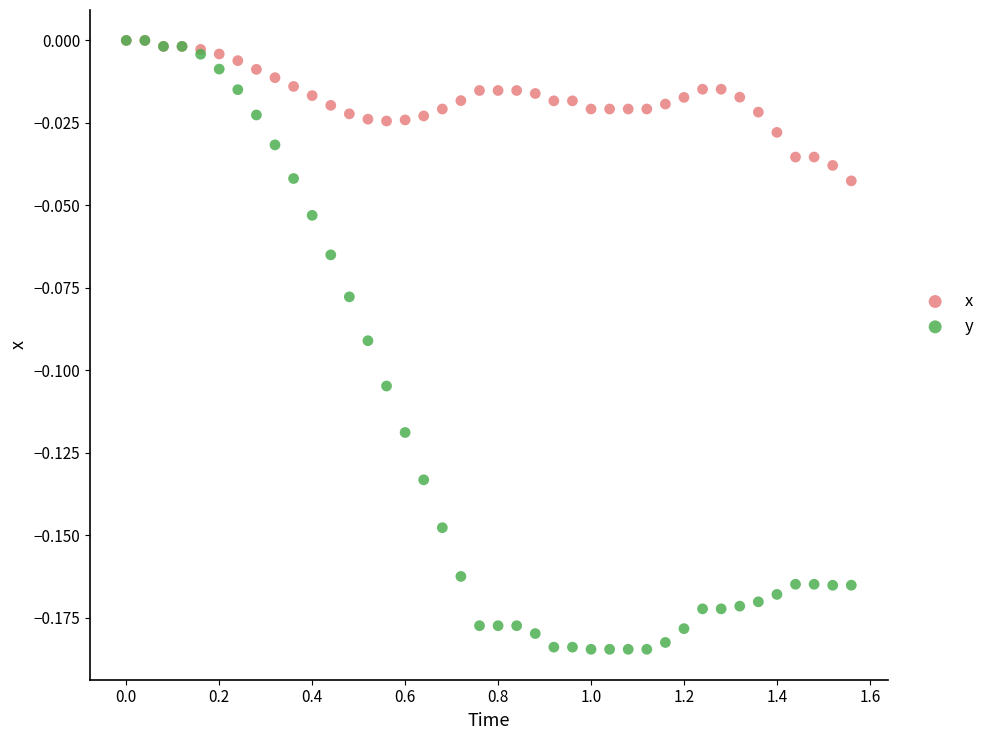

Which series has the widest spread of Y values?

y